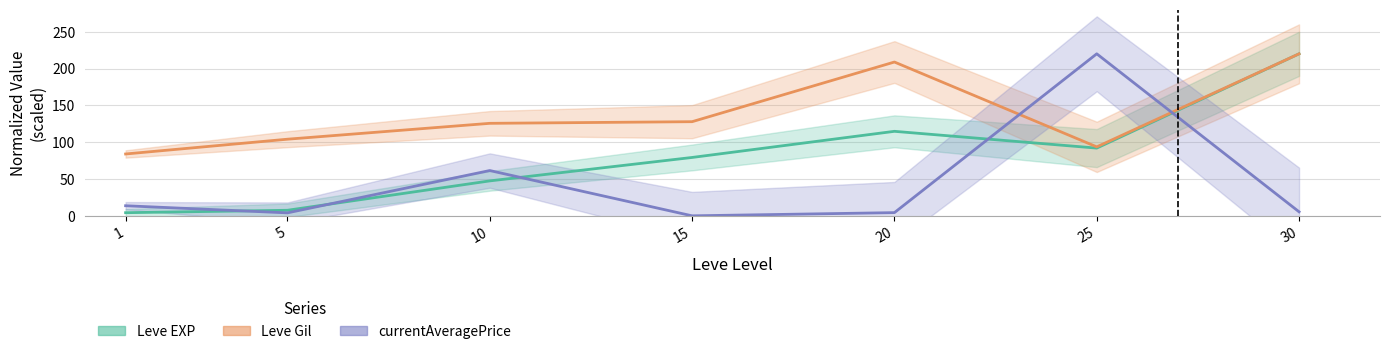

Is it true that currentAveragePrice equals 5.5 at 30?

True